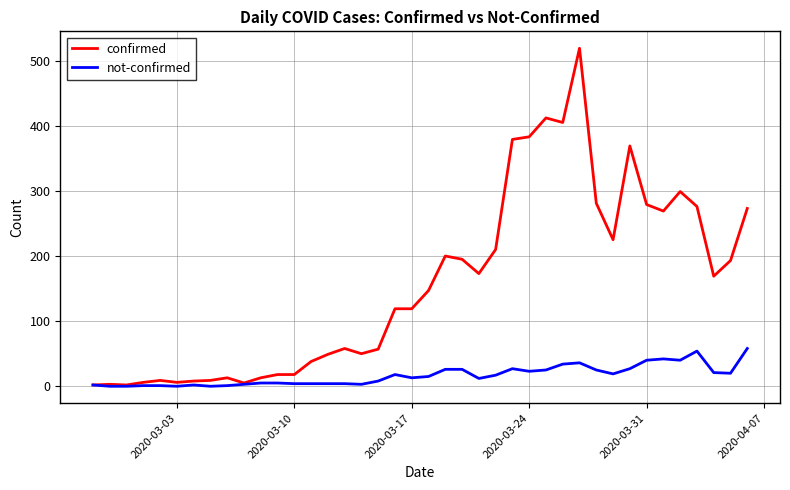

Which series has the largest total across all categories?

confirmed